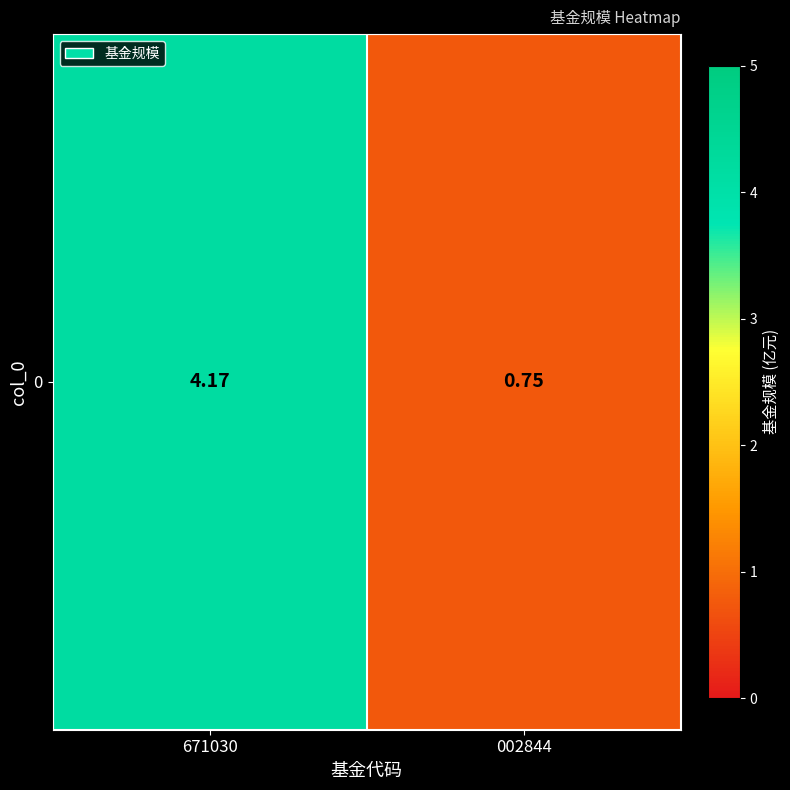

The value at 671030 is 4.2. True or false?

True